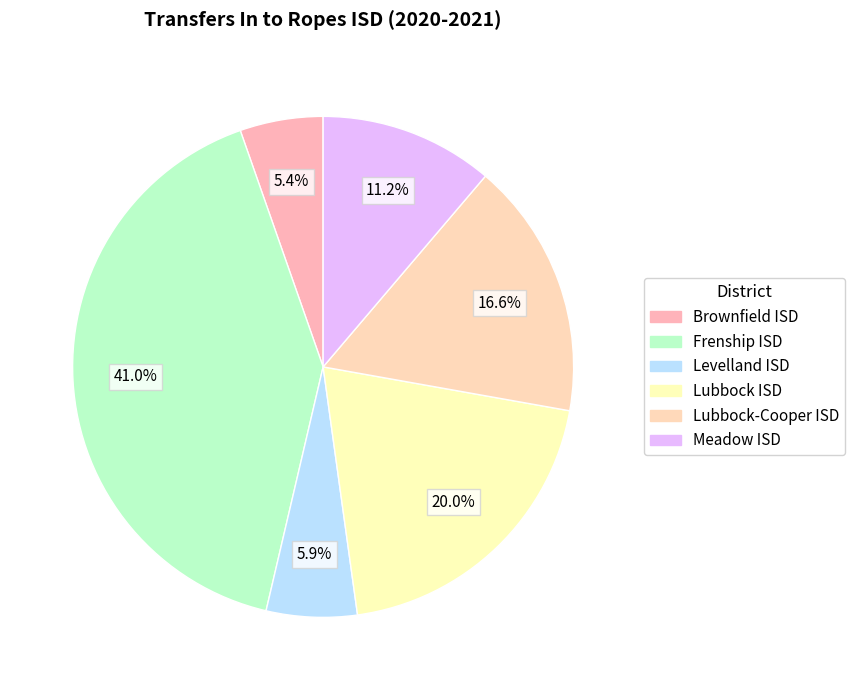

How many slices are in this pie chart?

6